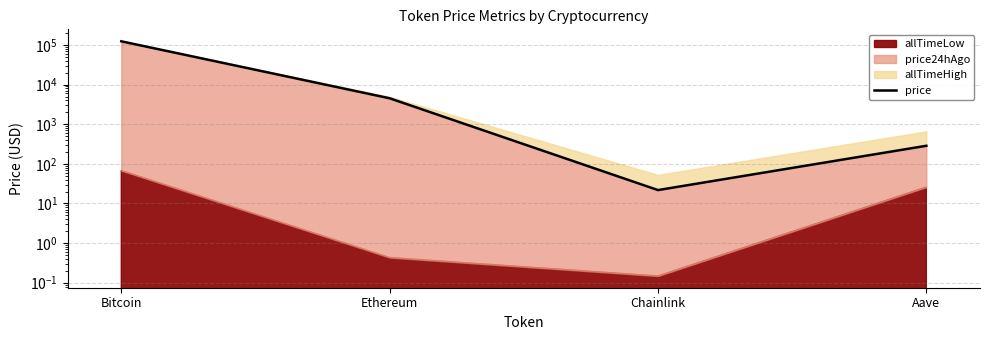

List the labels in order of value, largest first.

Bitcoin, Ethereum, Aave, Chainlink